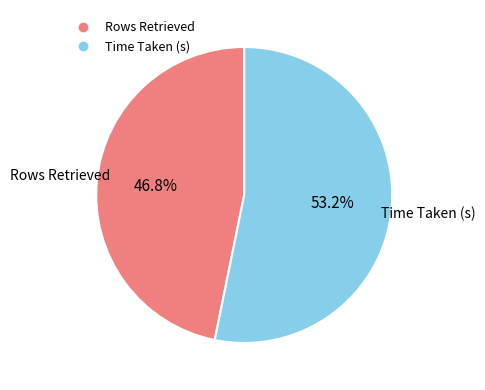

True or false: Rows Retrieved accounts for 47% of the total.

True